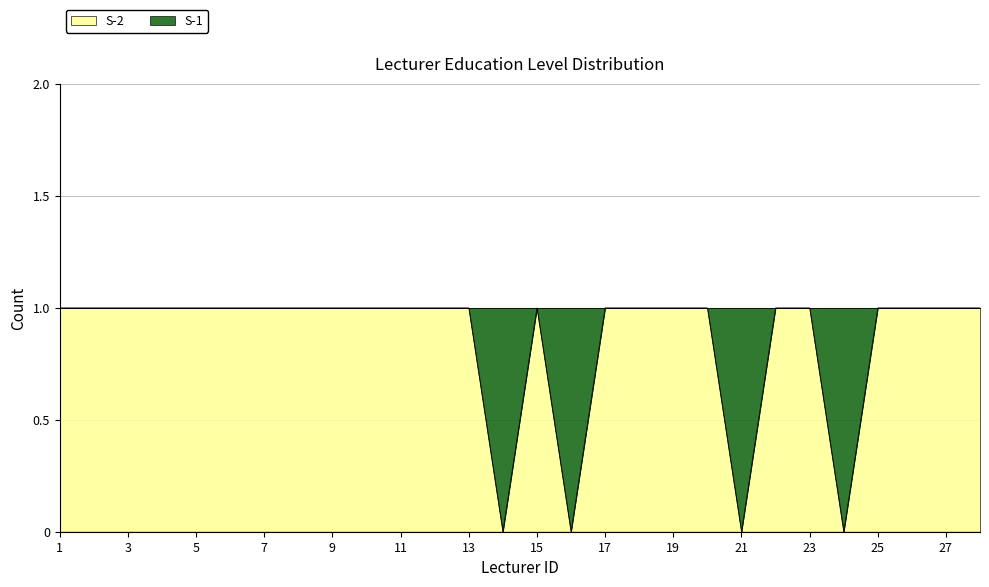

Reading left to right, extract all data points from this chart.

1=1	2=1	3=1	4=1	5=1	6=1	7=1	8=1	9=1	10=1	11=1	12=1	13=1	14=0	15=1	16=0	17=1	18=1	19=1	20=1	21=0	22=1	23=1	24=0	25=1	26=1	27=1	28=1